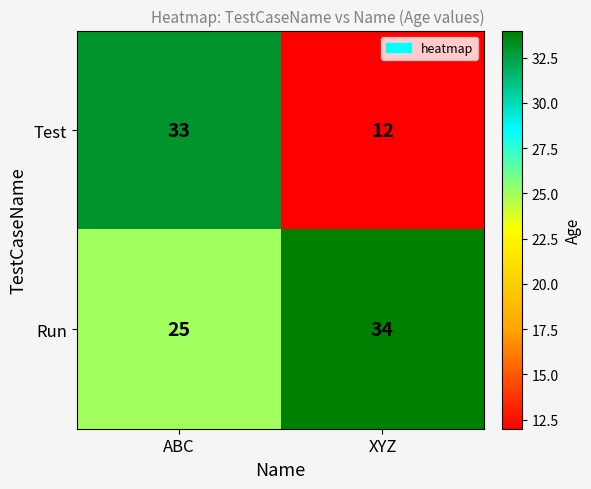

What is the approximate value of Test at ABC, to the nearest 10?

30